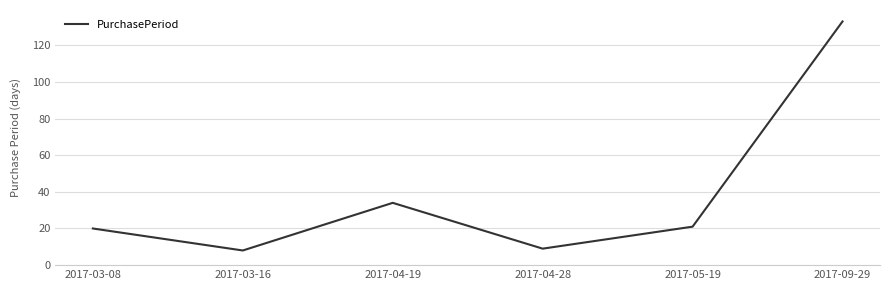

What position from the left is 2017-04-28?

4